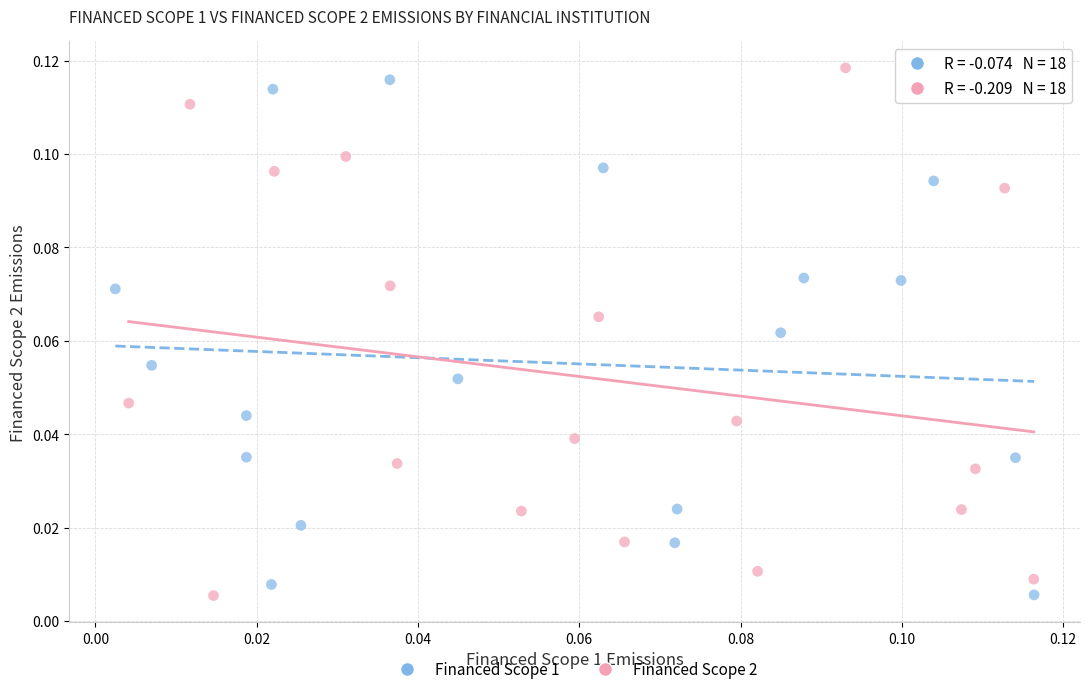

Which series has the largest Y range (max minus min)?

Financed Scope 2